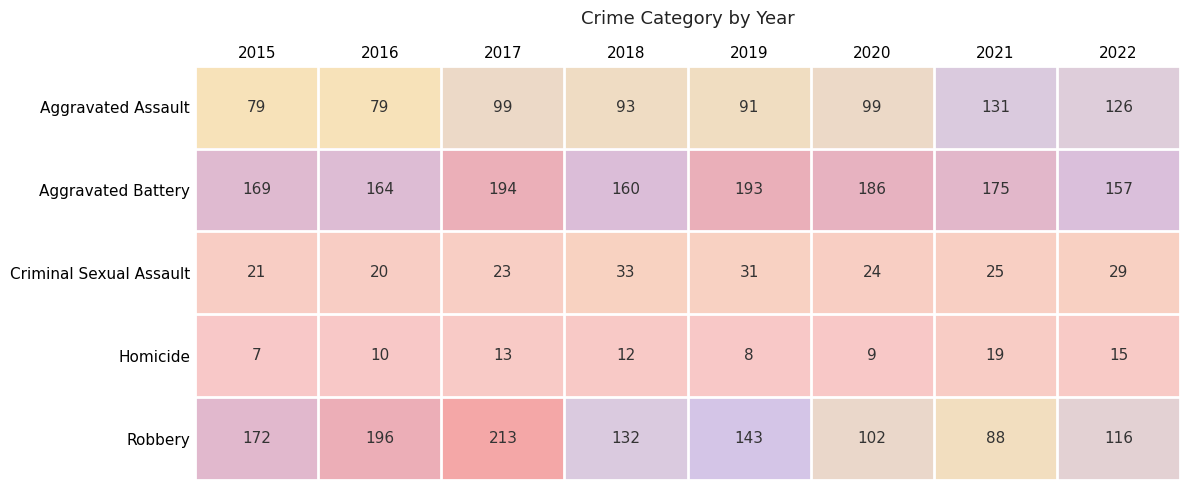

At which label is Criminal Sexual Assault closest to 26?

2021